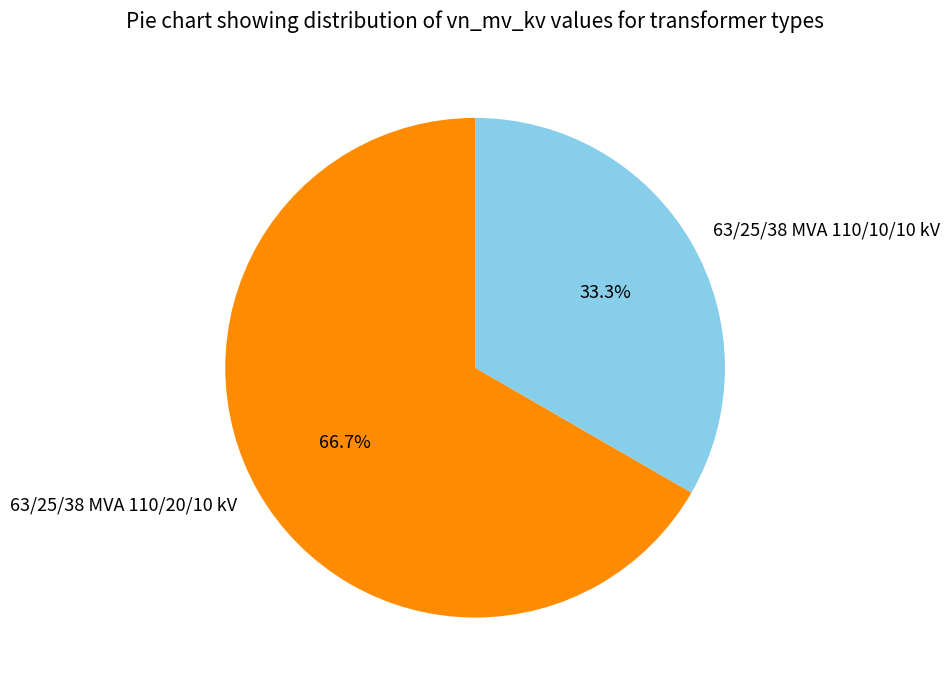

What percentage is the 63/25/38 MVA 110/10/10 kV slice, to the nearest percent?

33%